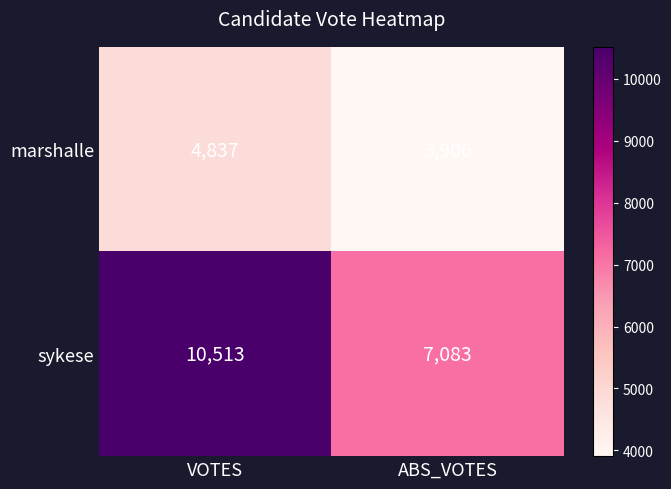

What is the spread (max minus min) of values at ABS_VOTES?

3177